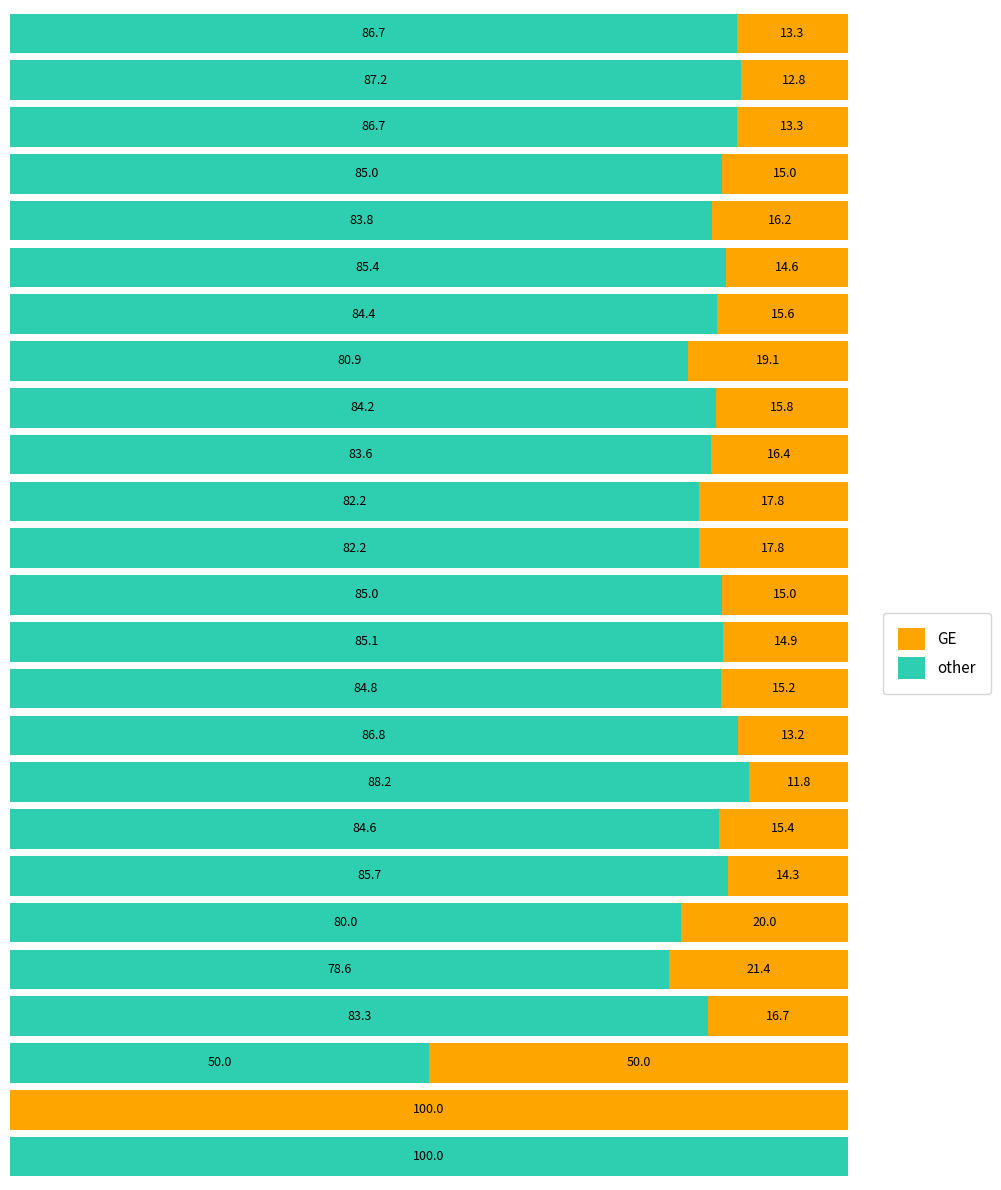

List the series in order of their peak value, lowest first.

other, GE